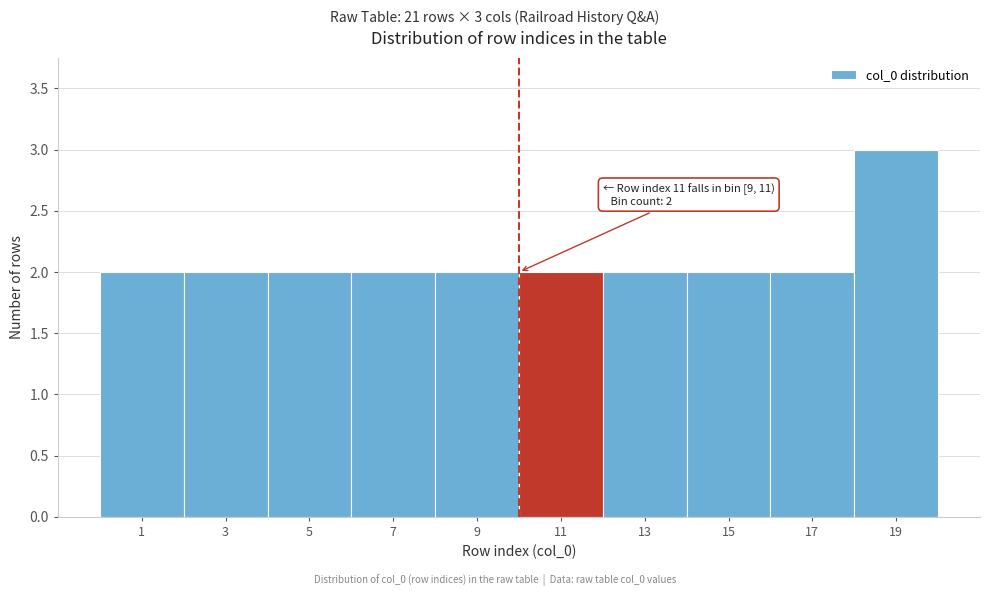

Reading right to left, list all the values displayed in this chart.

19=3	17=2	15=2	13=2	11=2	9=2	7=2	5=2	3=2	1=2